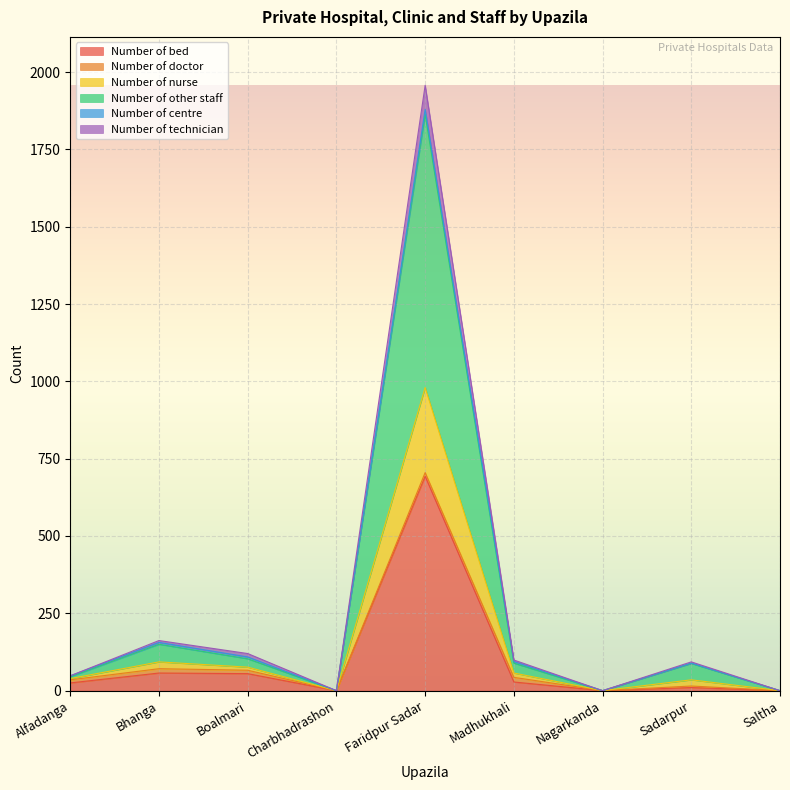

Is it true that Number of technician equals 0 at Nagarkanda?

True